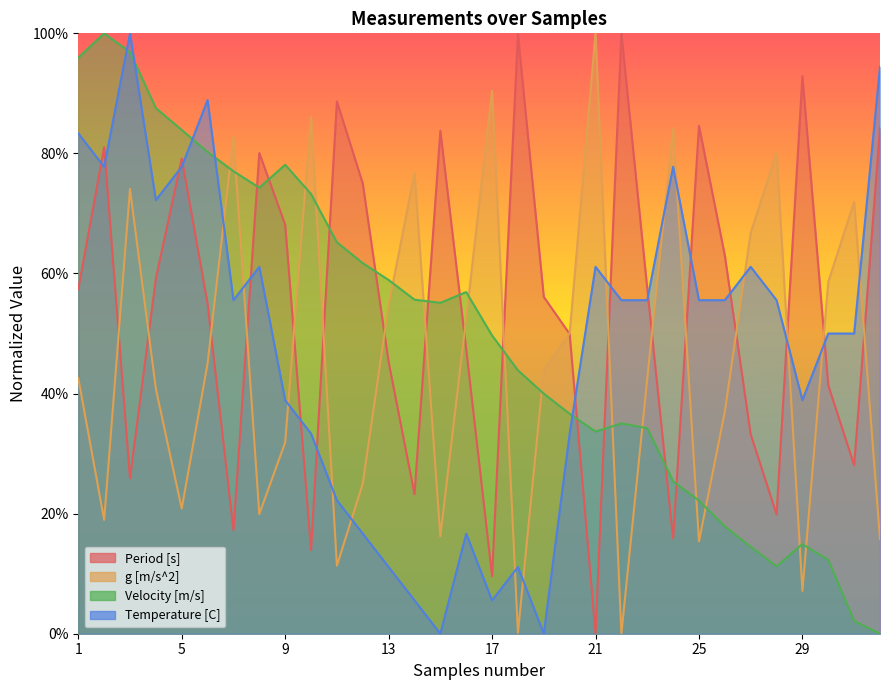

Between 27 and 30, which series saw the biggest shift?

Temperature [C]